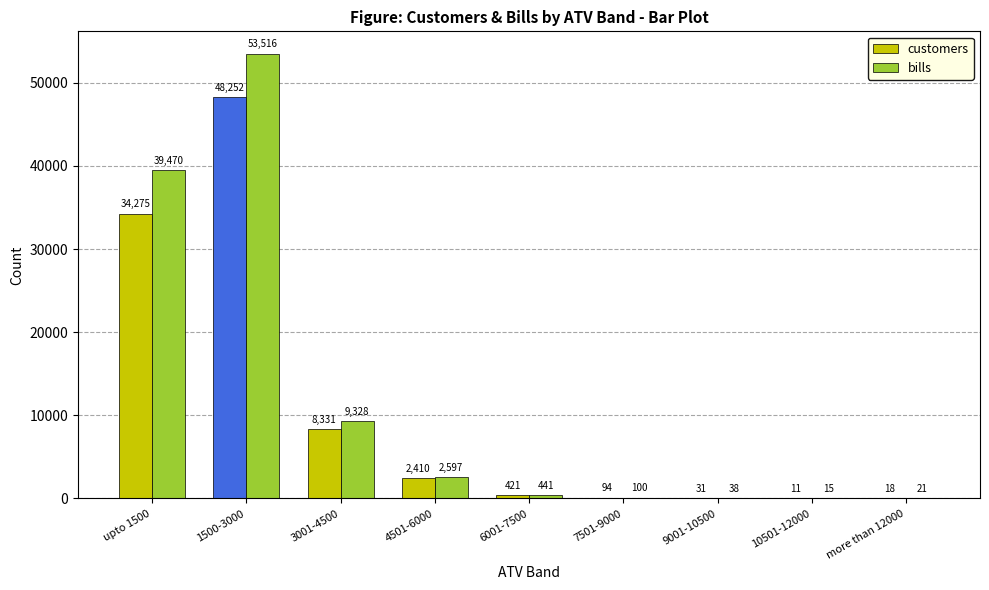

Which category has the highest value in the customers series?

1500-3000